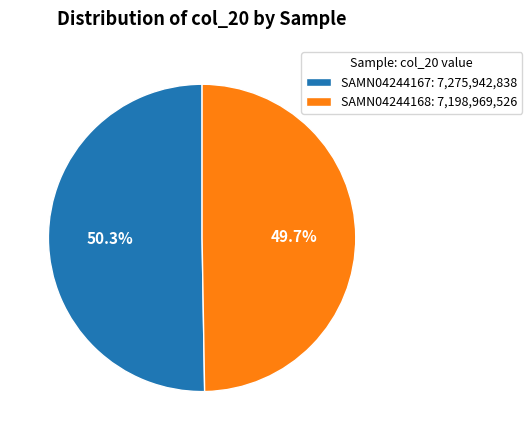

Which category has the biggest portion of the pie?

SAMN04244167